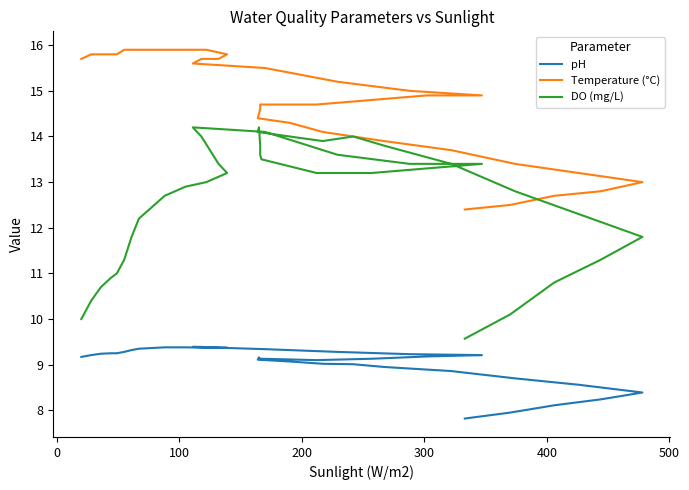

What is the value of the pH point at the 39th from the left?

9.2